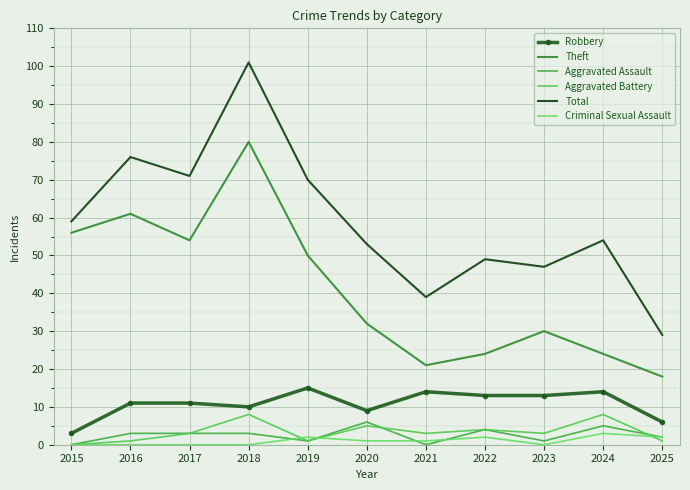

True or false: Theft and Aggravated Battery cross at least once.

False